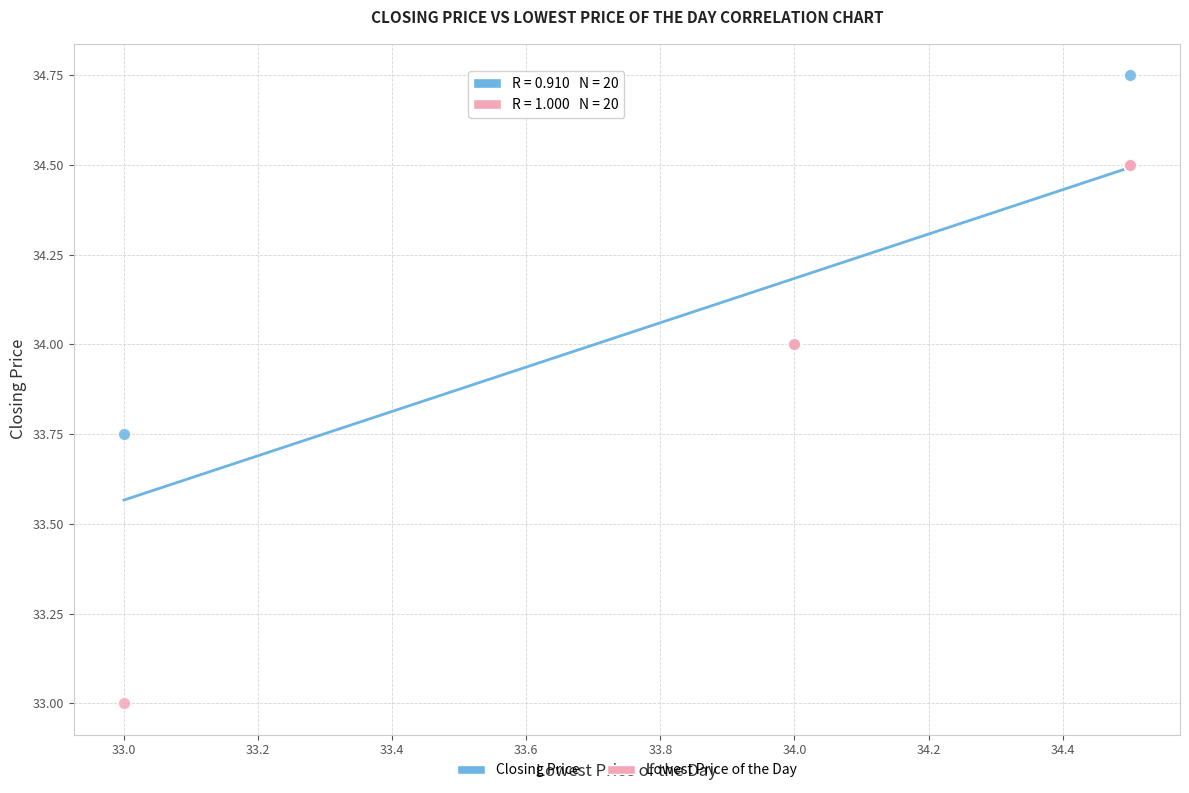

What are all the series names shown in the legend?

Closing Price, Lowest Price of the Day